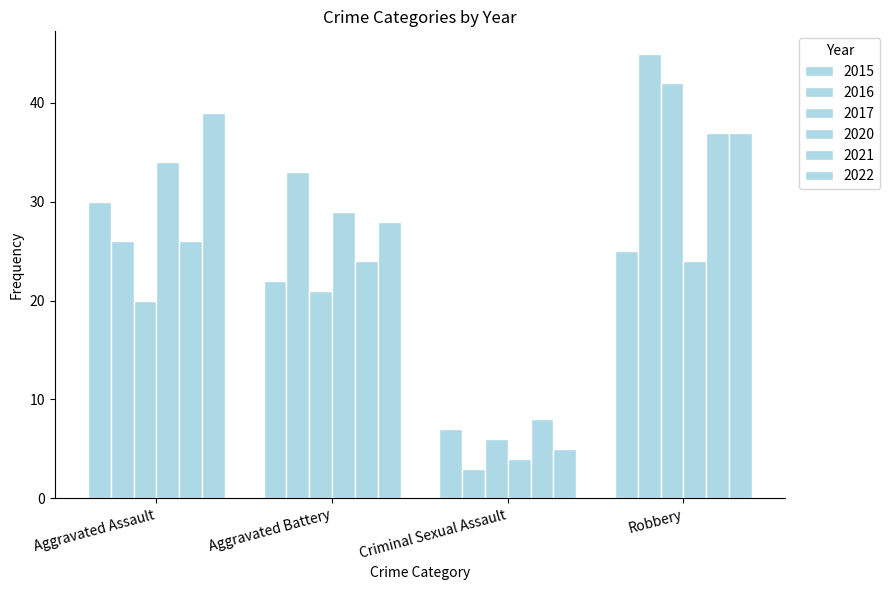

What is the value of the 2017 bar at the 4th from the left?

42